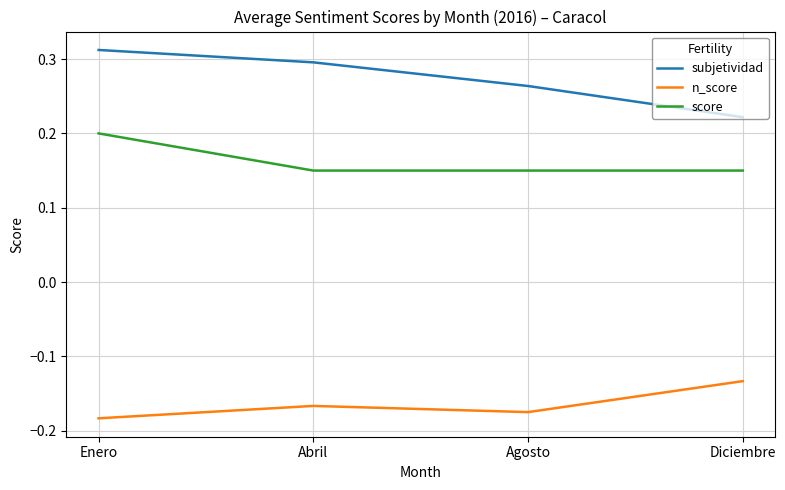

At how many categories does at least one series exceed 0?

4